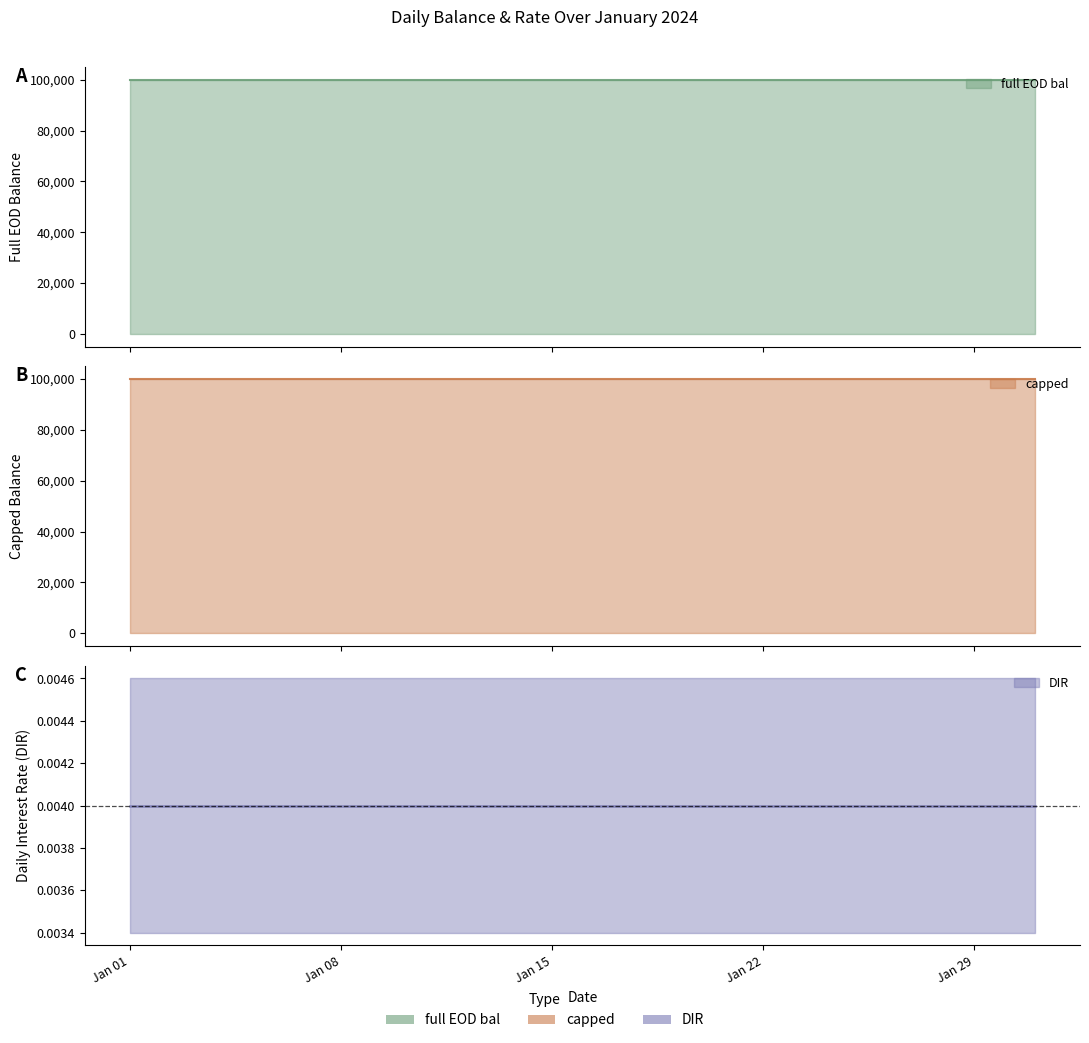

Reading left to right, what are all the values shown in this chart?

full EOD bal: 100100.0	100100.0	100100.0	100100.0	100100.0	100100.0	100100.0	100100.0	100100.0	100100.0	100100.0	100100.0	100100.0	100100.0	100100.0	100100.0	100100.0	100100.0	100100.0	100100.0	100100.0	100100.0	100100.0	100100.0	100100.0	100100.0	100100.0	100100.0	100100.0	100100.0	100100.0
capped: 100000.0	100000.0	100000.0	100000.0	100000.0	100000.0	100000.0	100000.0	100000.0	100000.0	100000.0	100000.0	100000.0	100000.0	100000.0	100000.0	100000.0	100000.0	100000.0	100000.0	100000.0	100000.0	100000.0	100000.0	100000.0	100000.0	100000.0	100000.0	100000.0	100000.0	100000.0
DIR: 0.0	0.0	0.0	0.0	0.0	0.0	0.0	0.0	0.0	0.0	0.0	0.0	0.0	0.0	0.0	0.0	0.0	0.0	0.0	0.0	0.0	0.0	0.0	0.0	0.0	0.0	0.0	0.0	0.0	0.0	0.0